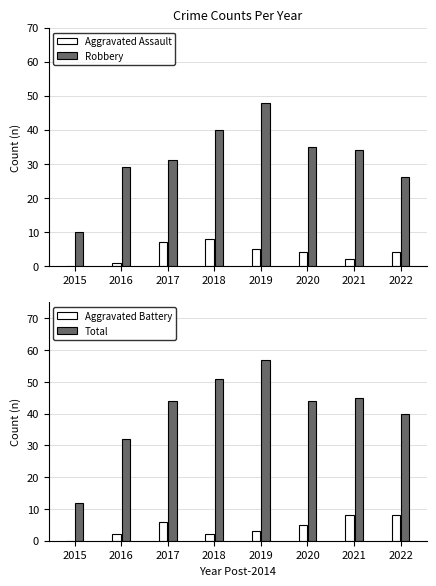

How many bars are there in each group?

4